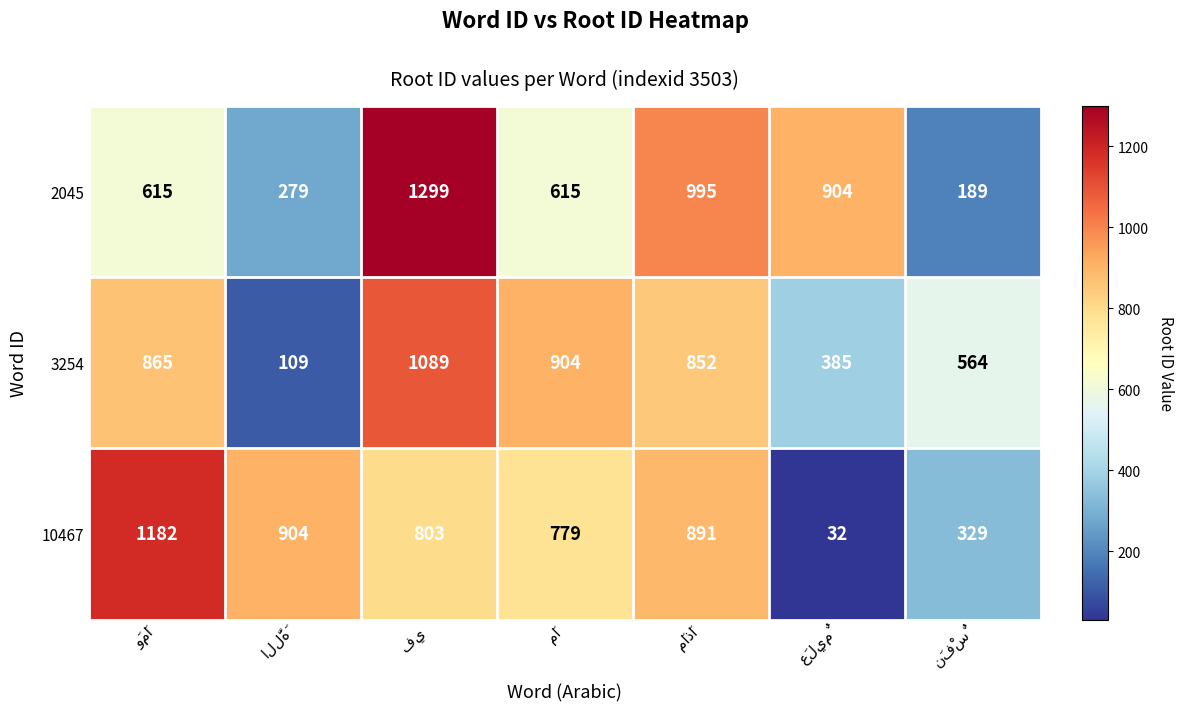

What is the average value of the 2045 series?

699